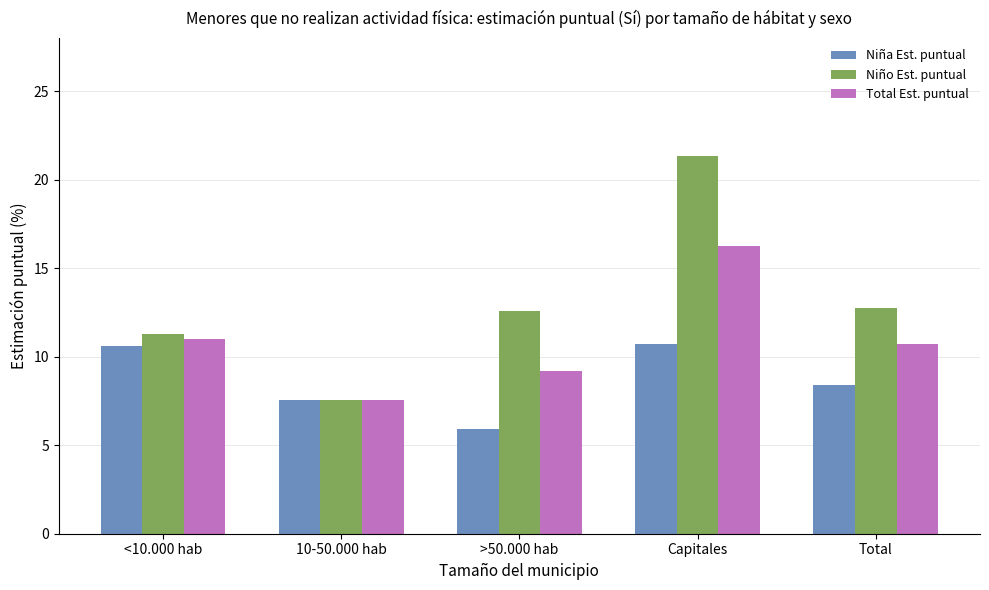

The Niña Est. puntual series shows 10.7 at Capitales. True or false?

True